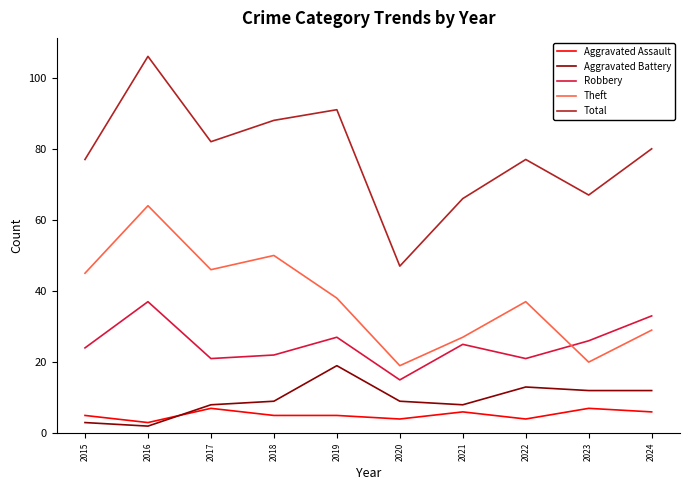

The value of Total at 2016 is 178. True or false?

False